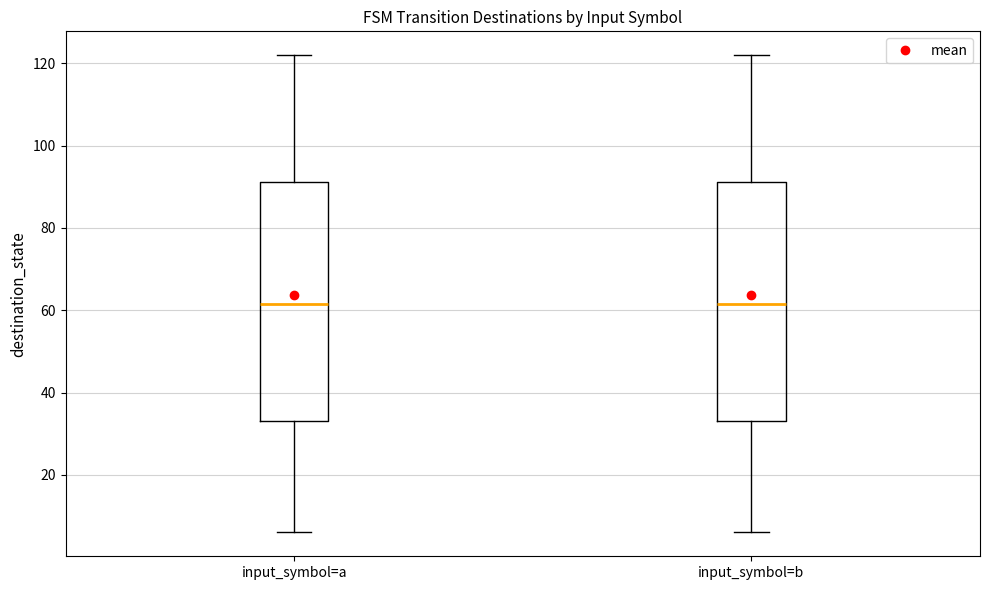

Reading left to right, read every box against the y-axis: the position of its median line, the range the box covers, and the ends of its whiskers. The values are not printed on the chart, so give them approximately, as read against the axis.

input_symbol=a: median 62, box 34 to 92, whiskers 6 to 122
input_symbol=b: median 62, box 34 to 92, whiskers 6 to 122